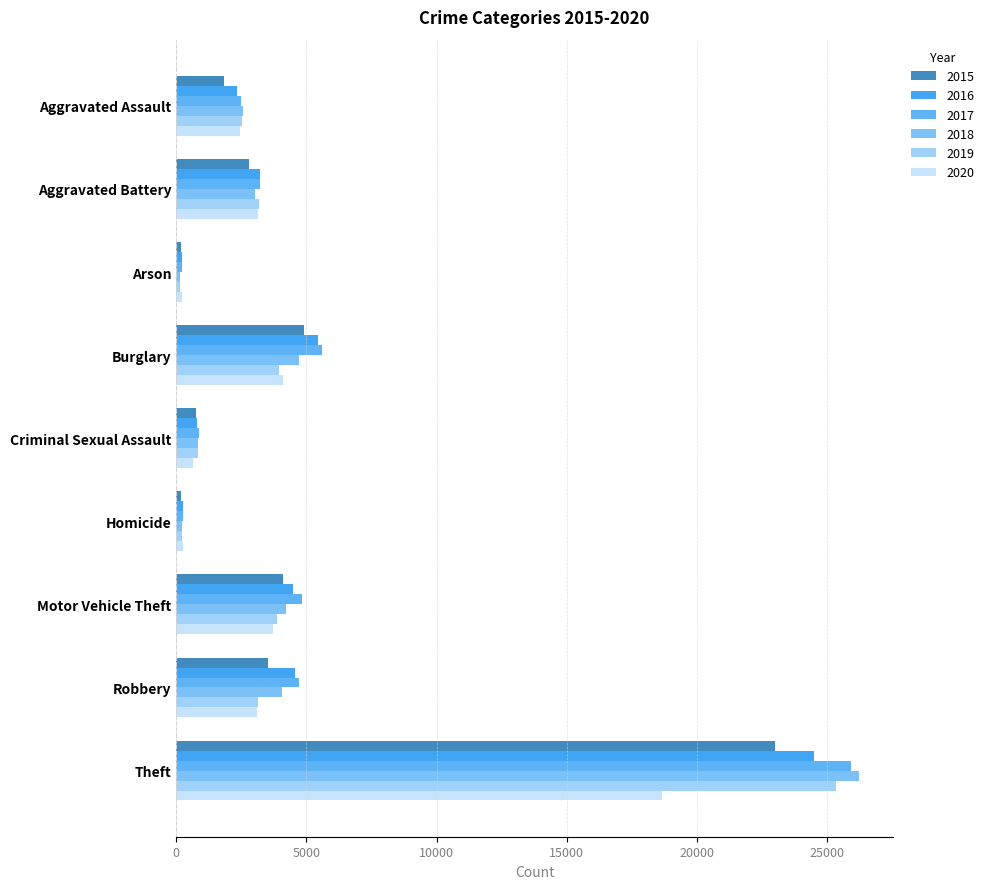

How many distinct data groups are displayed?

6